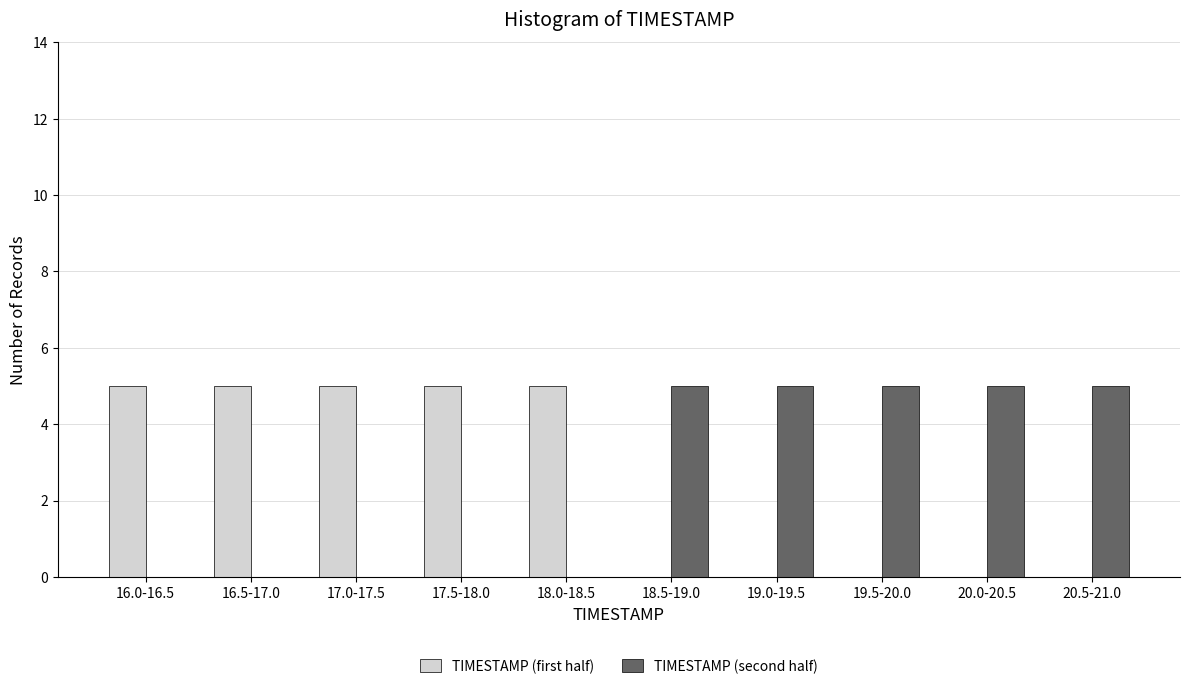

Reading left to right, what are all the values shown in this chart?

TIMESTAMP (first half): 16.0-16.5=5	16.5-17.0=5	17.0-17.5=5	17.5-18.0=5	18.0-18.5=5	18.5-19.0=0	19.0-19.5=0	19.5-20.0=0	20.0-20.5=0	20.5-21.0=0
TIMESTAMP (second half): 16.0-16.5=0	16.5-17.0=0	17.0-17.5=0	17.5-18.0=0	18.0-18.5=0	18.5-19.0=5	19.0-19.5=5	19.5-20.0=5	20.0-20.5=5	20.5-21.0=5